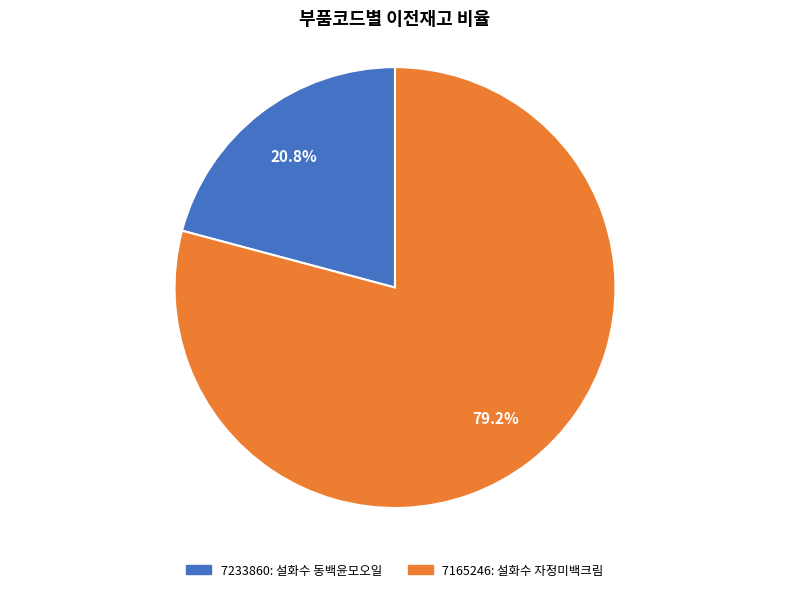

Combined, what portion of the pie is 7165246 and 7233860?

100.0%